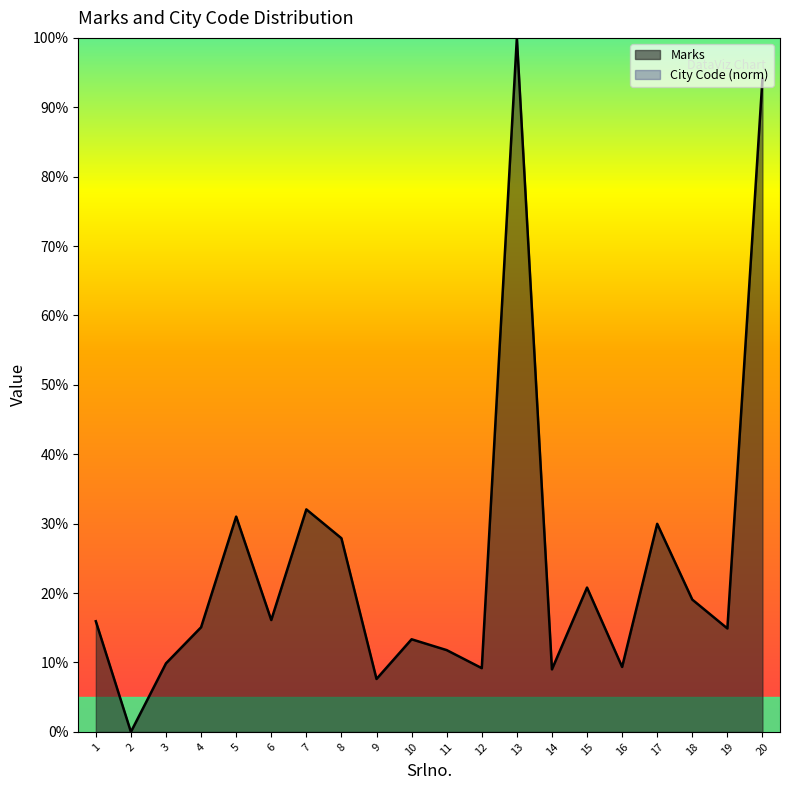

Is it true that the value at 2 is 0.0?

True